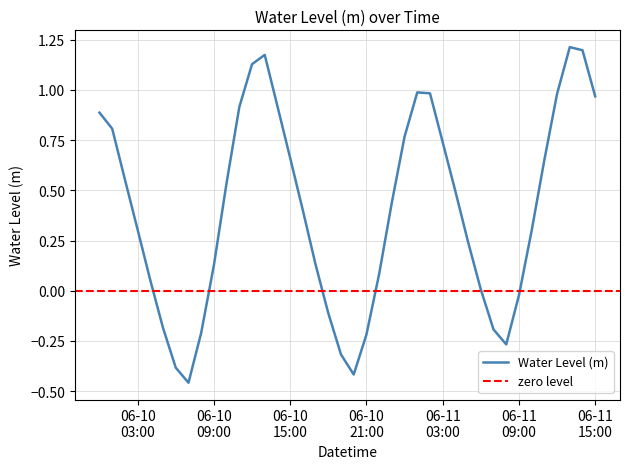

What is the difference between the maximum and minimum values?

1.7